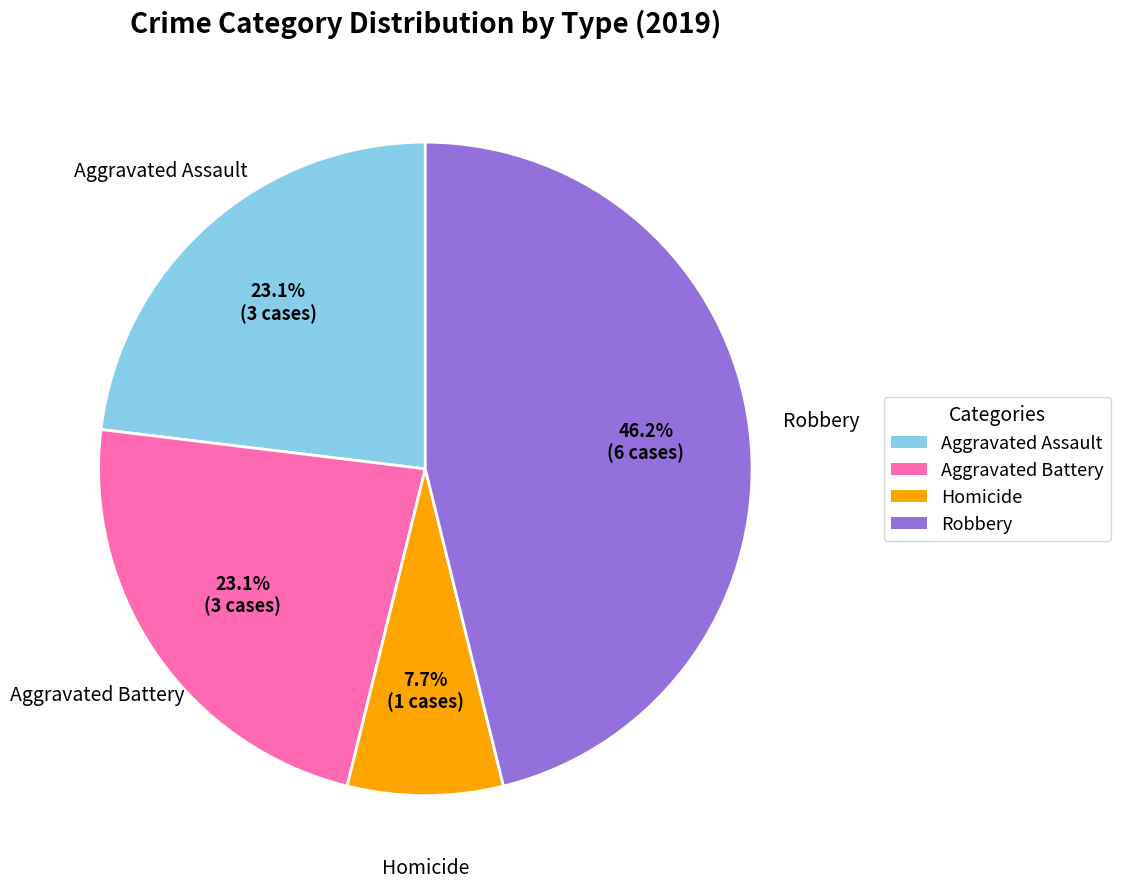

Is there a majority slice in this chart?

No